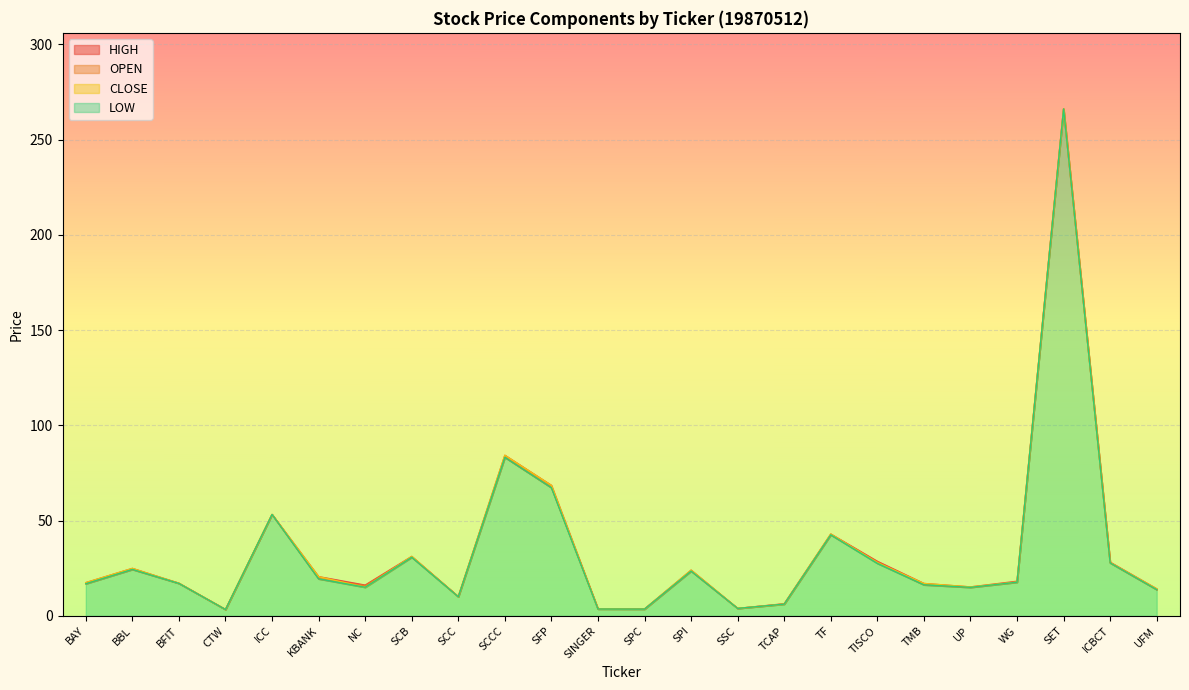

Where do OPEN and CLOSE first cross each other?

KBANK and NC